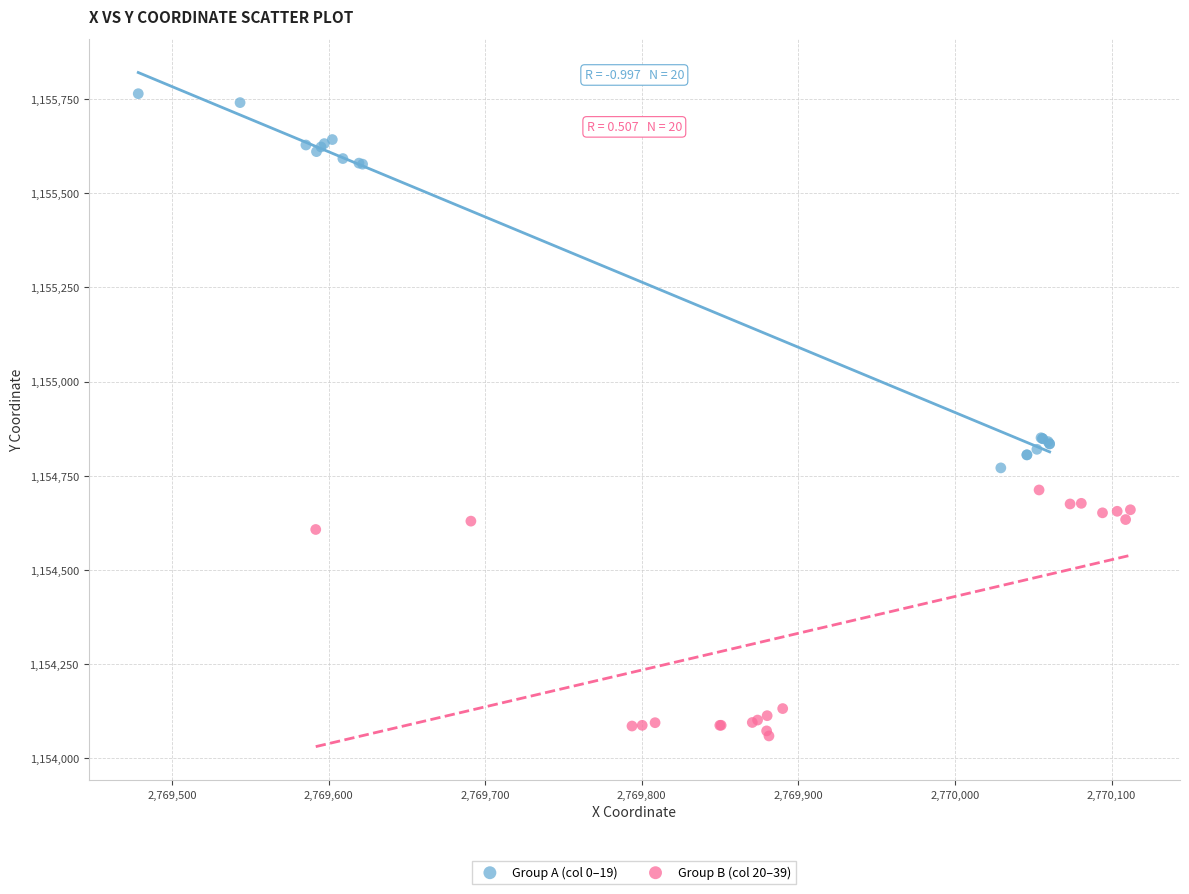

Which series contains the highest Y value?

Group A (col 0–19)